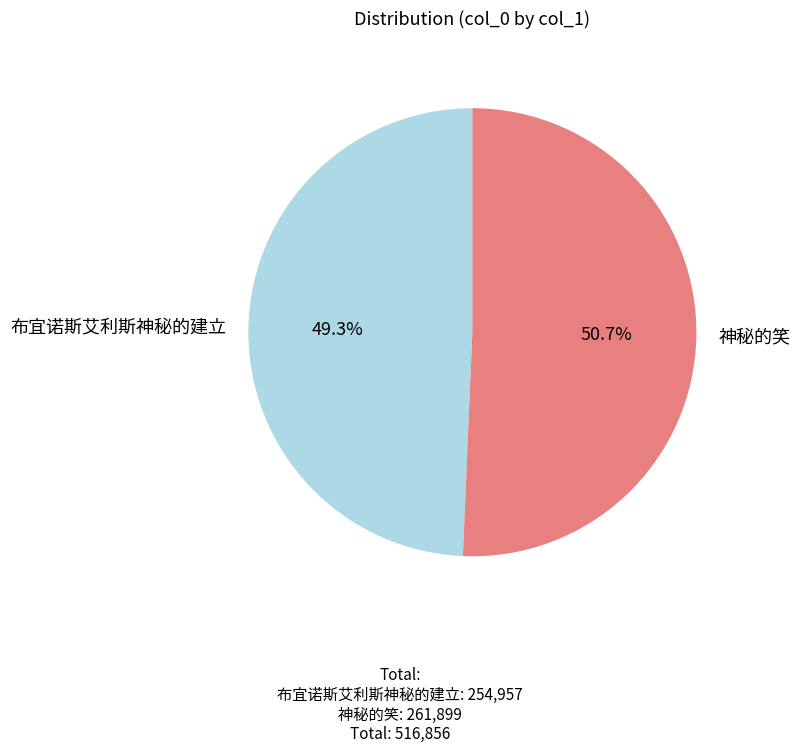

Which slice is the smallest?

布宜诺斯艾利斯神秘的建立